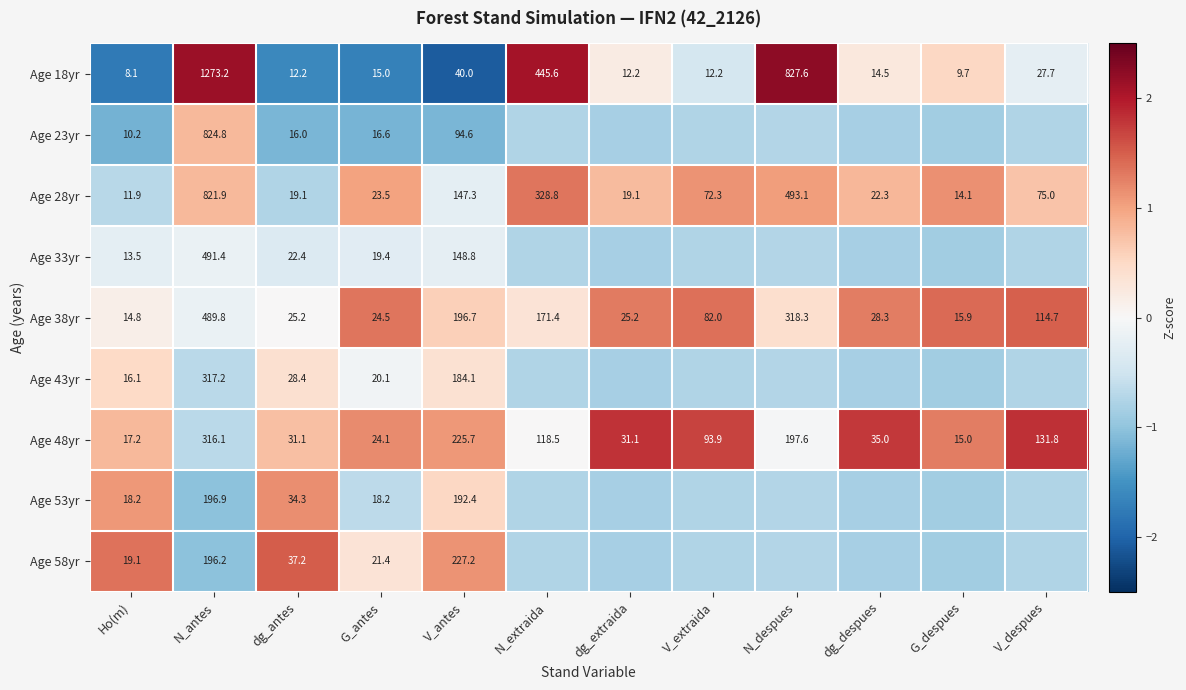

At which label is Age 48yr closest to 165?

N_despues